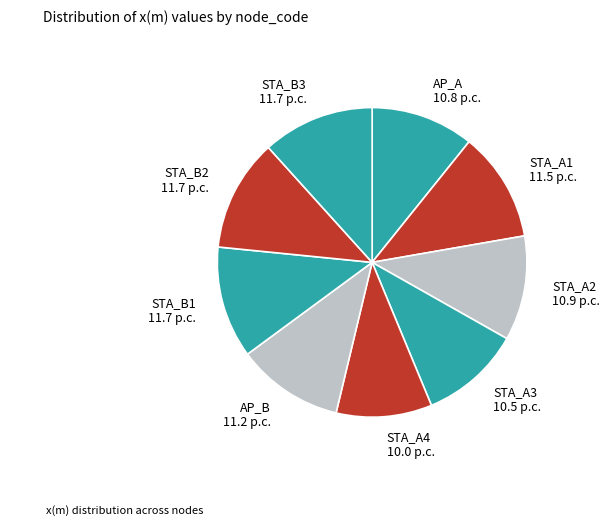

Combined, do STA_B2 11.7 p.c. and AP_A 10.8 p.c. account for over 50%?

No